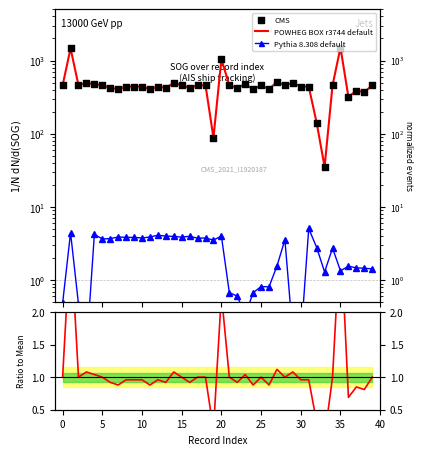

Which series has the largest total across all categories?

POWHEG BOX r3744 default